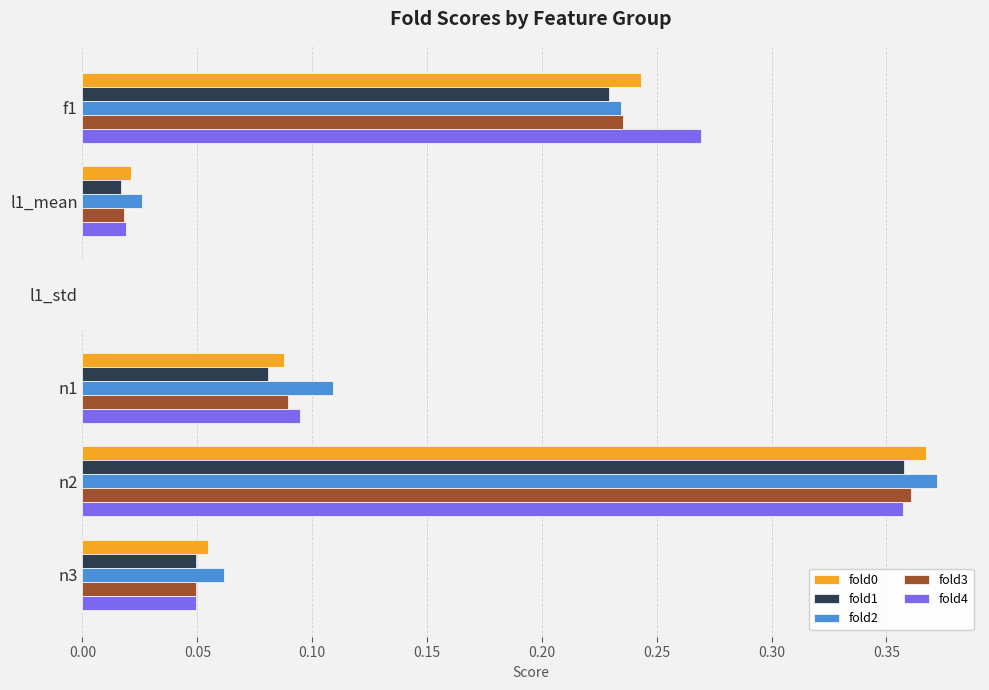

The value of fold3 at n1 is 0.0. True or false?

False